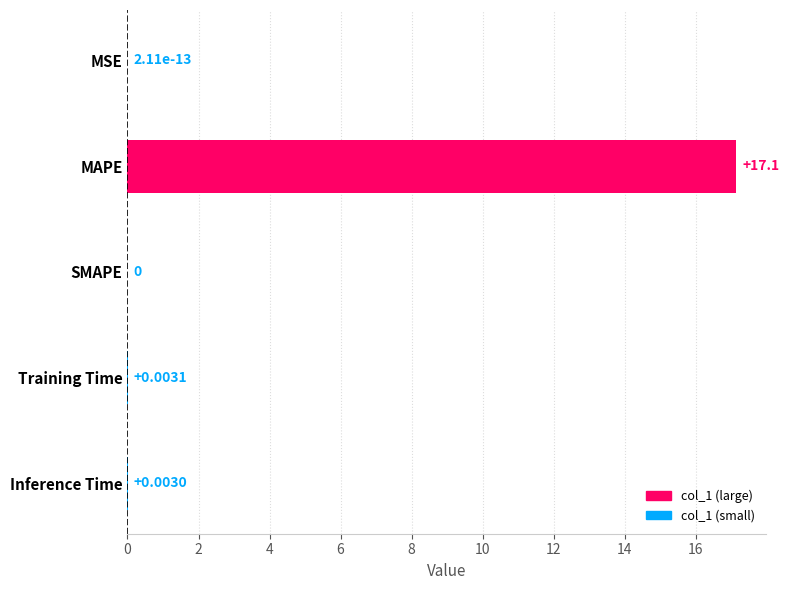

How many values are above zero?

4